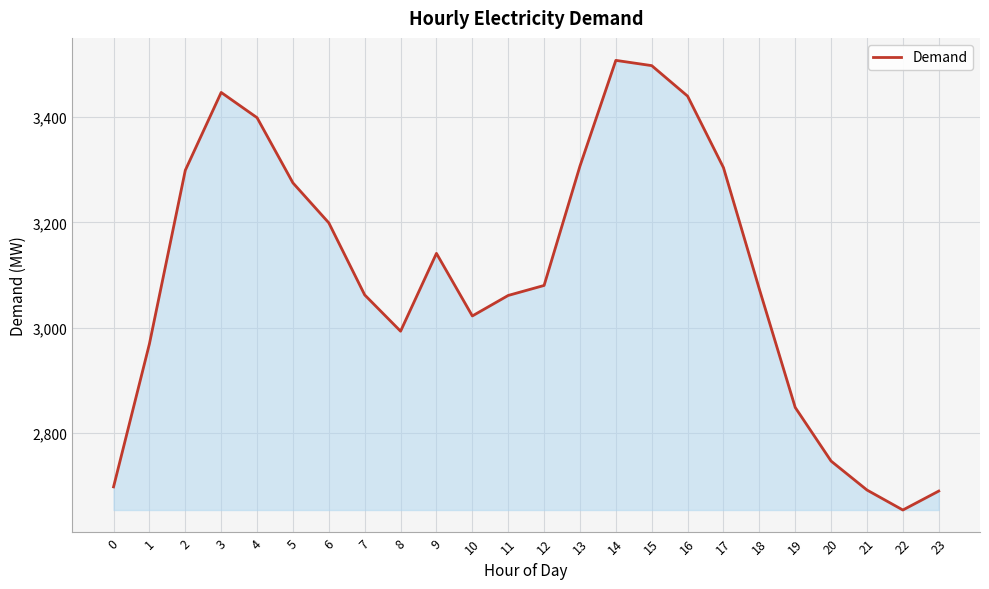

What is the change in value from 12 to 21?

-389